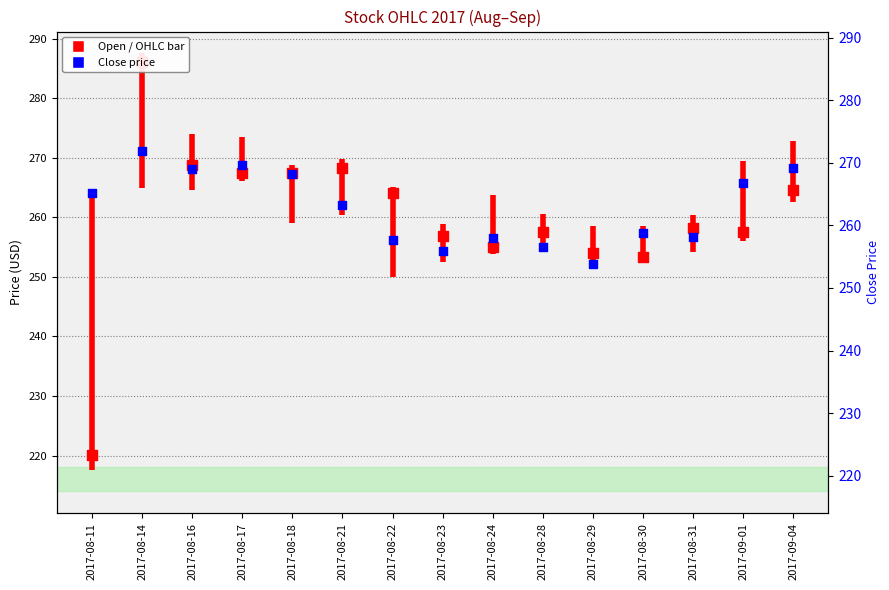

What are all the series names shown in the legend?

Open, Close